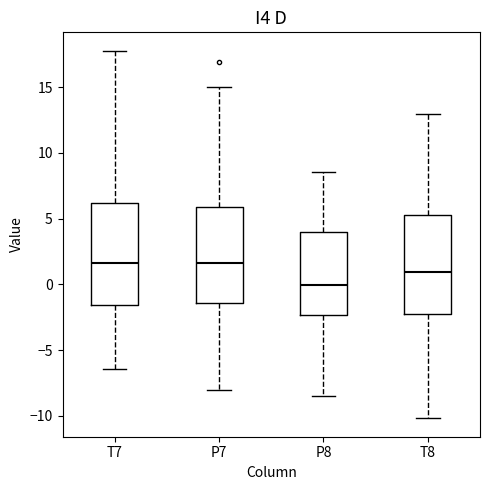

Reading left to right, read every box against the y-axis: the position of its median line, the range the box covers, and the ends of its whiskers. The values are not printed on the chart, so give them approximately, as read against the axis.

T7: median 1.5, box -1.5 to 6.0, whiskers -6.5 to 18.0
P7: median 1.5, box -1.5 to 6.0, whiskers -8.0 to 15.0
P8: median 0.0, box -2.5 to 4.0, whiskers -8.5 to 8.5
T8: median 1.0, box -2.5 to 5.5, whiskers -10.0 to 13.0